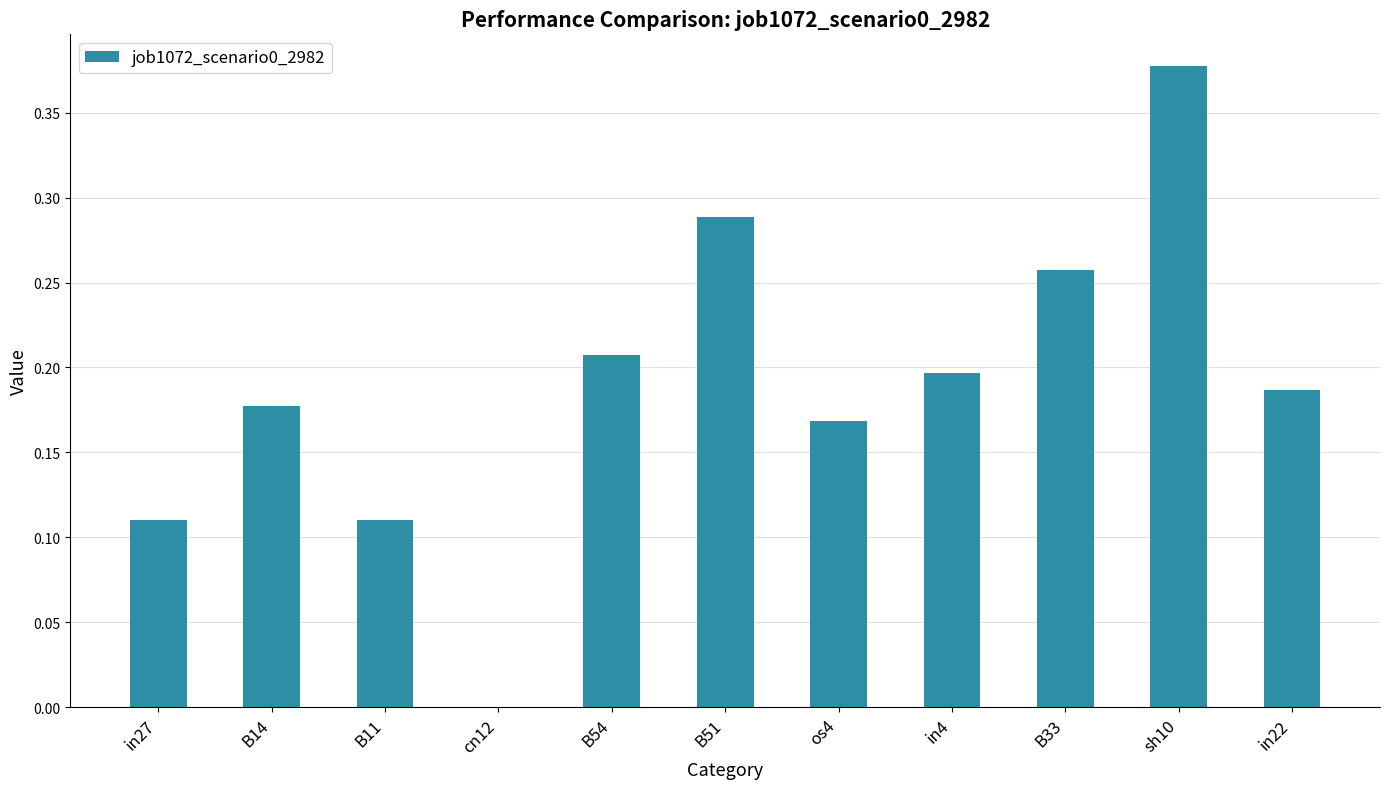

Count the number of data series in this chart.

1